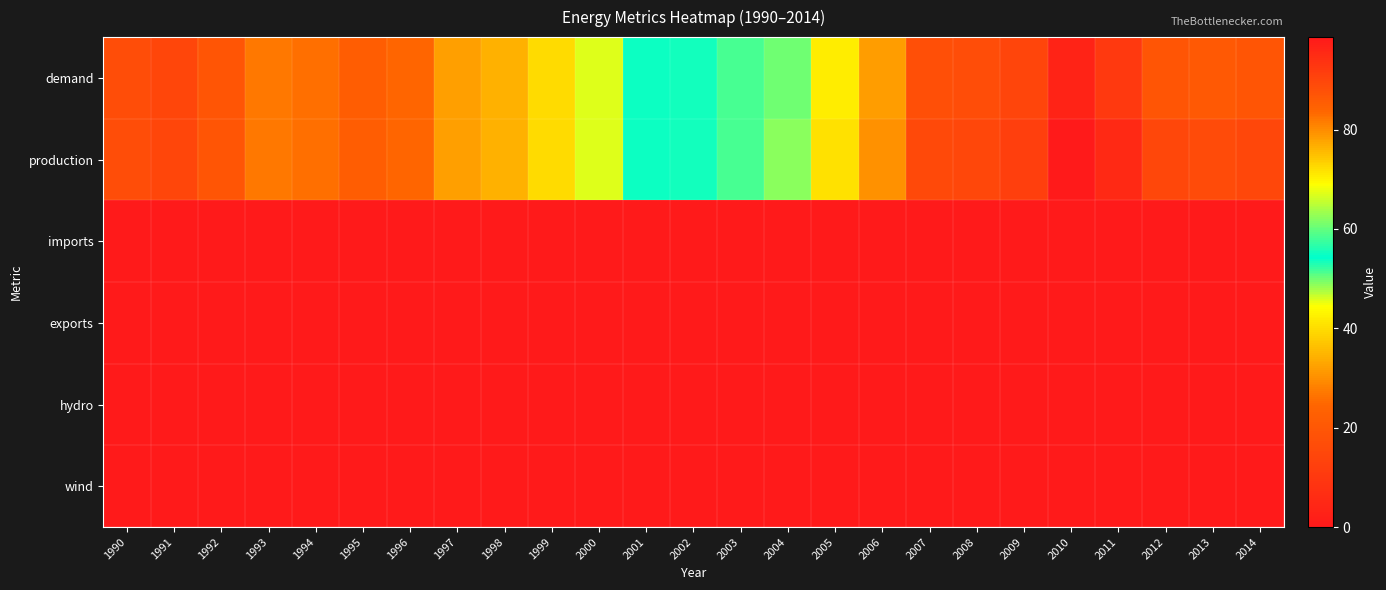

At how many categories does at least one series exceed 85?

8